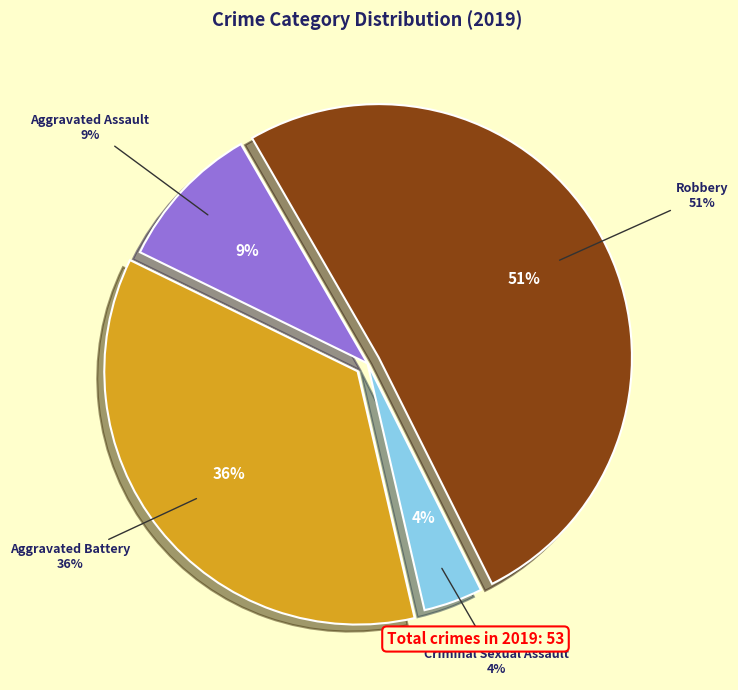

To the nearest percent, what portion does Aggravated Battery represent?

36%